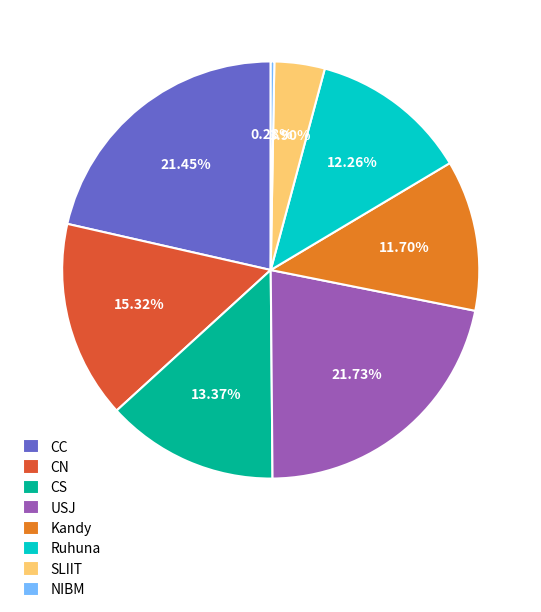

Between NIBM and USJ, which is larger?

USJ